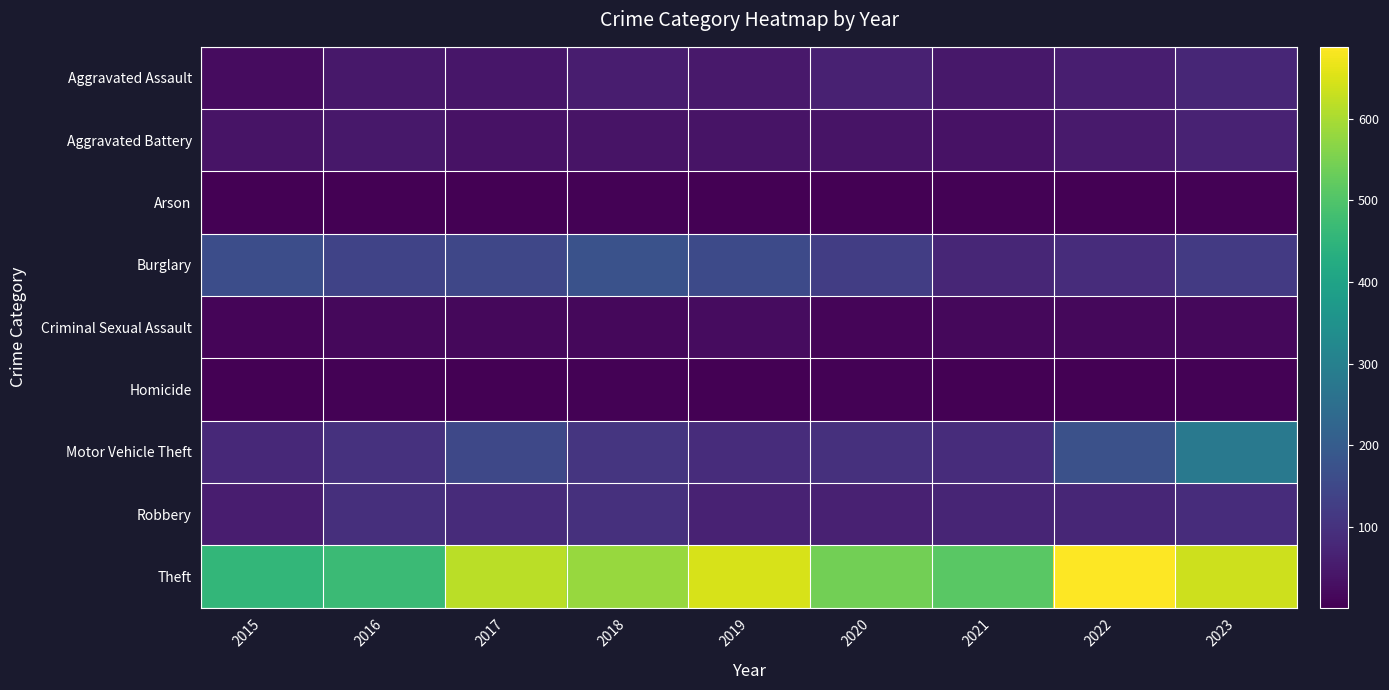

Reading left to right, transcribe all the data shown in this chart.

Aggravated Assault: 2015=25	2016=44	2017=42	2018=57	2019=47	2020=64	2021=44	2022=58	2023=74
Aggravated Battery: 2015=36	2016=46	2017=34	2018=38	2019=37	2020=37	2021=34	2022=50	2023=67
Arson: 2015=2	2016=3	2017=1	2018=4	2019=2	2020=3	2021=4	2022=3	2023=4
Burglary: 2015=164	2016=140	2017=146	2018=173	2019=156	2020=125	2021=76	2022=89	2023=117
Criminal Sexual Assault: 2015=11	2016=15	2017=15	2018=16	2019=23	2020=11	2021=17	2022=15	2023=16
Homicide: 2015=2	2016=6	2017=1	2018=4	2019=1	2020=5	2021=2	2022=2	2023=4
Motor Vehicle Theft: 2015=81	2016=100	2017=150	2018=108	2019=88	2020=95	2021=87	2022=171	2023=279
Robbery: 2015=55	2016=94	2017=85	2018=95	2019=66	2020=64	2021=72	2022=76	2023=87
Theft: 2015=457	2016=470	2017=616	2018=581	2019=647	2020=542	2021=513	2022=688	2023=637